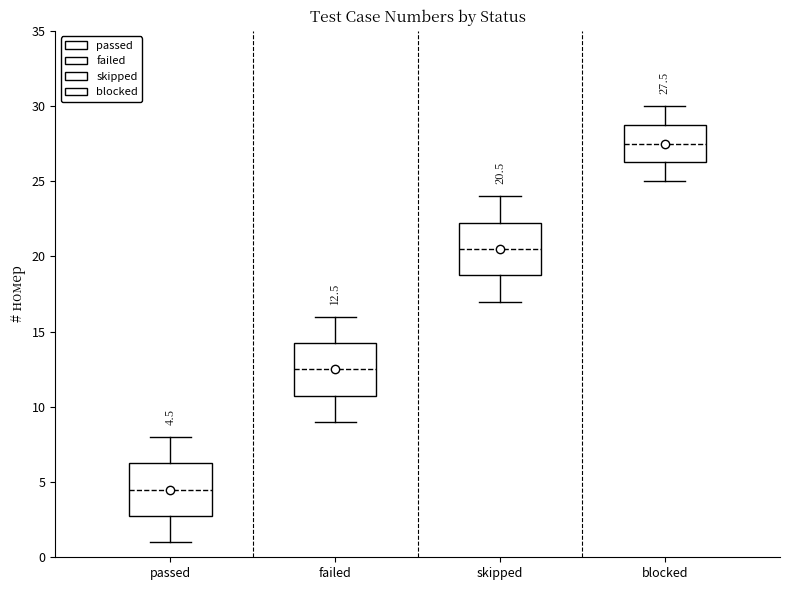

Which box has the lowest median line?

passed